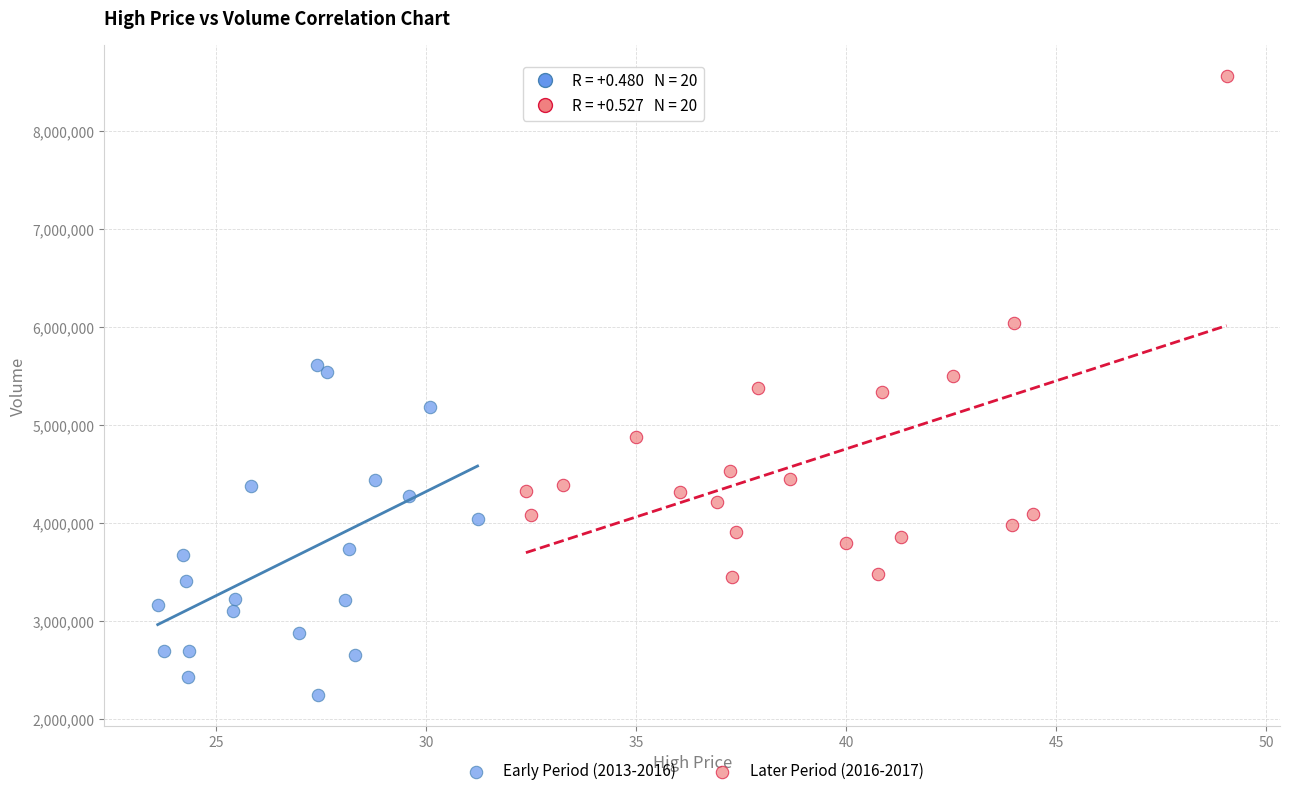

Which series contains the lowest Y value?

Early Period (2013-2016)